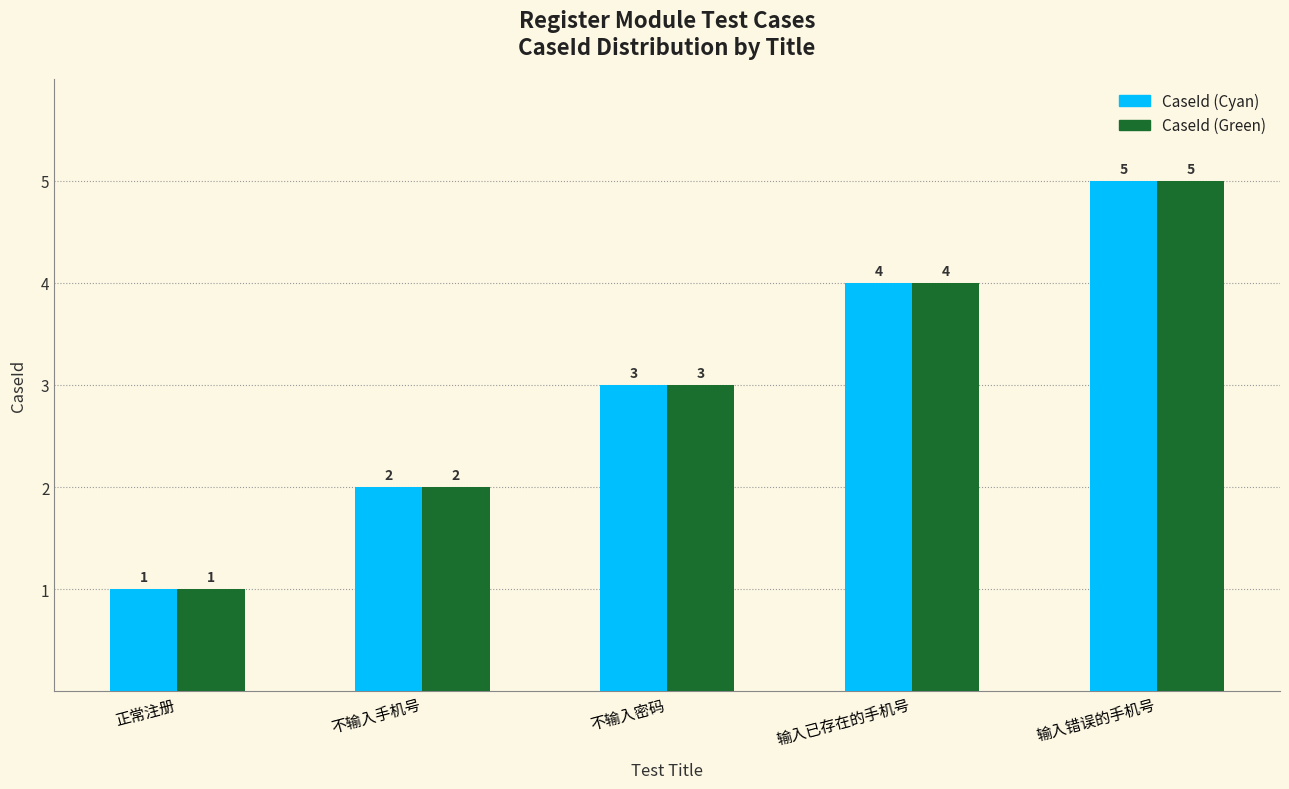

Which category has the lowest value across all series?

正常注册